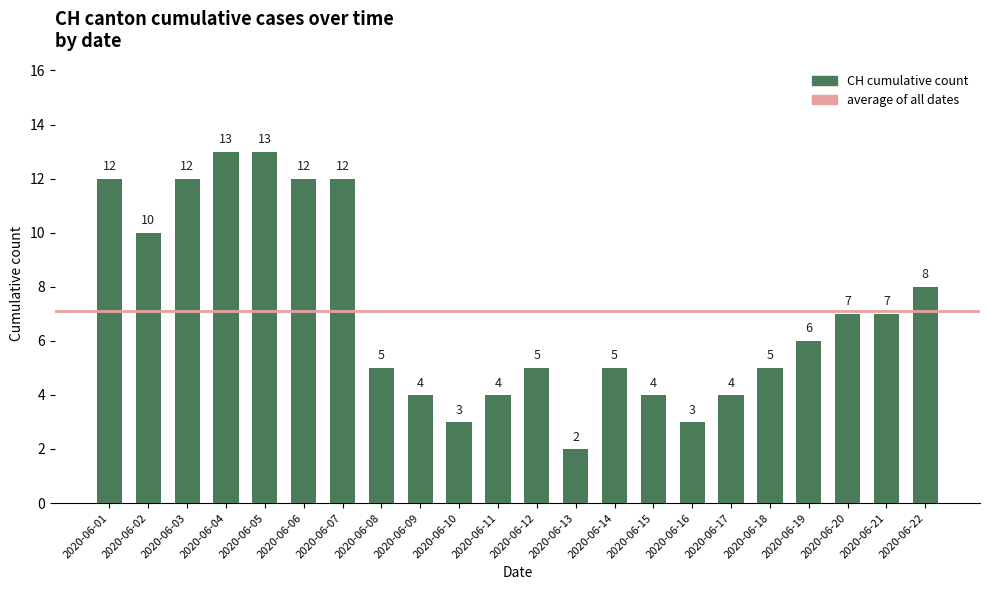

The value at 2020-06-12 is 1. True or false?

False